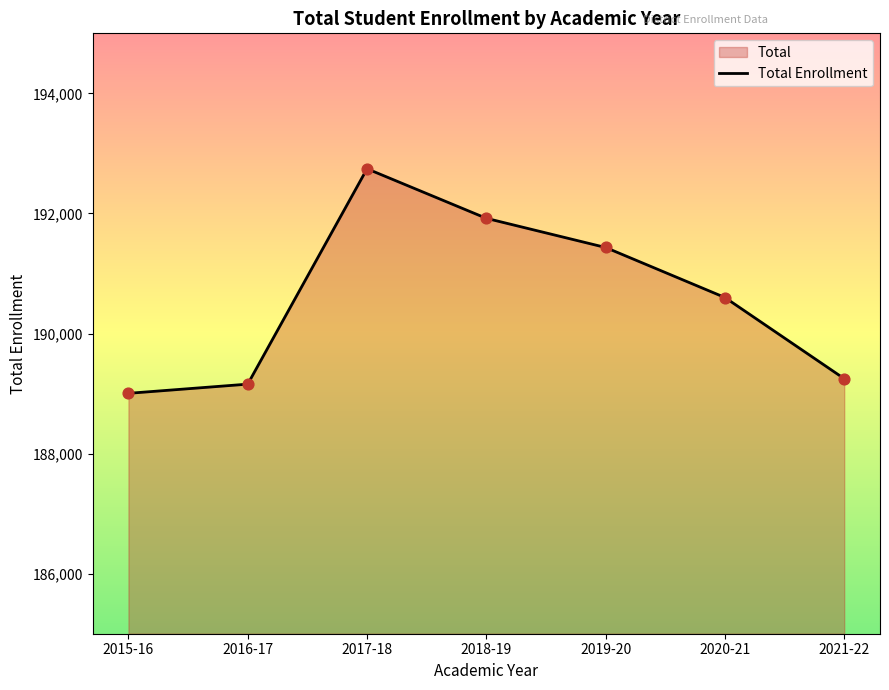

What is the change in value from 2019-20 to 2020-21?

-833